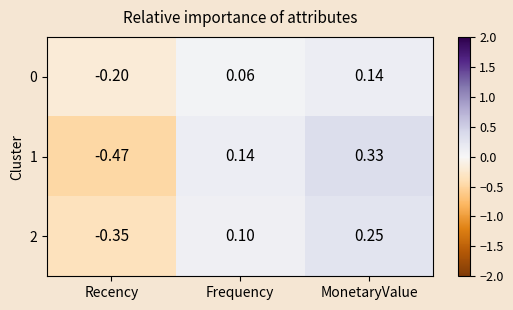

Is the value of 2 at MonetaryValue greater than the value of 0 at MonetaryValue?

Yes